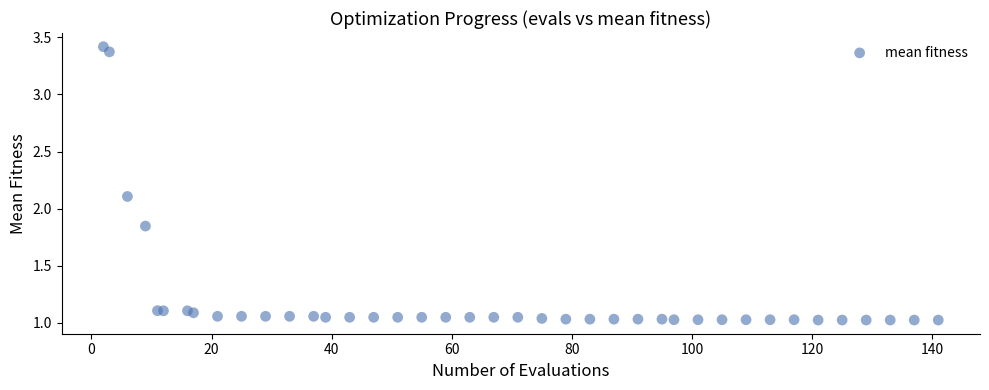

What Y value in the scatter plot is closest to 2?

2.1